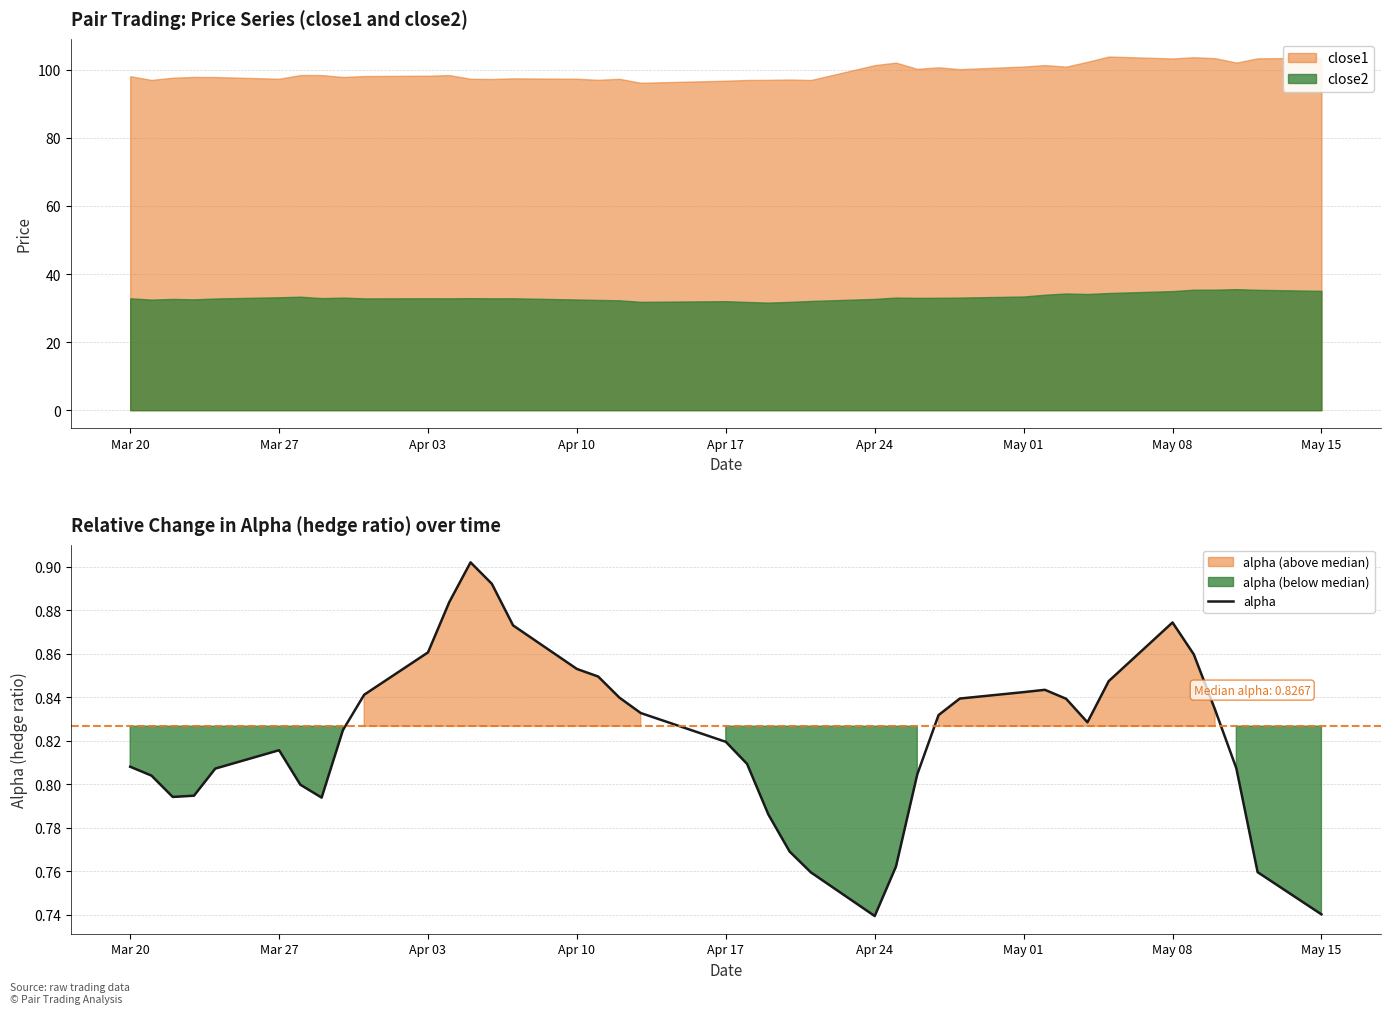

True or false: close1 and close2 cross at least once.

False